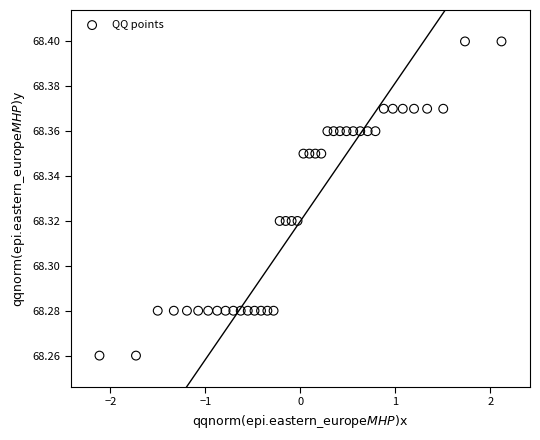

What is the range of X values (max minus min)?

4.2